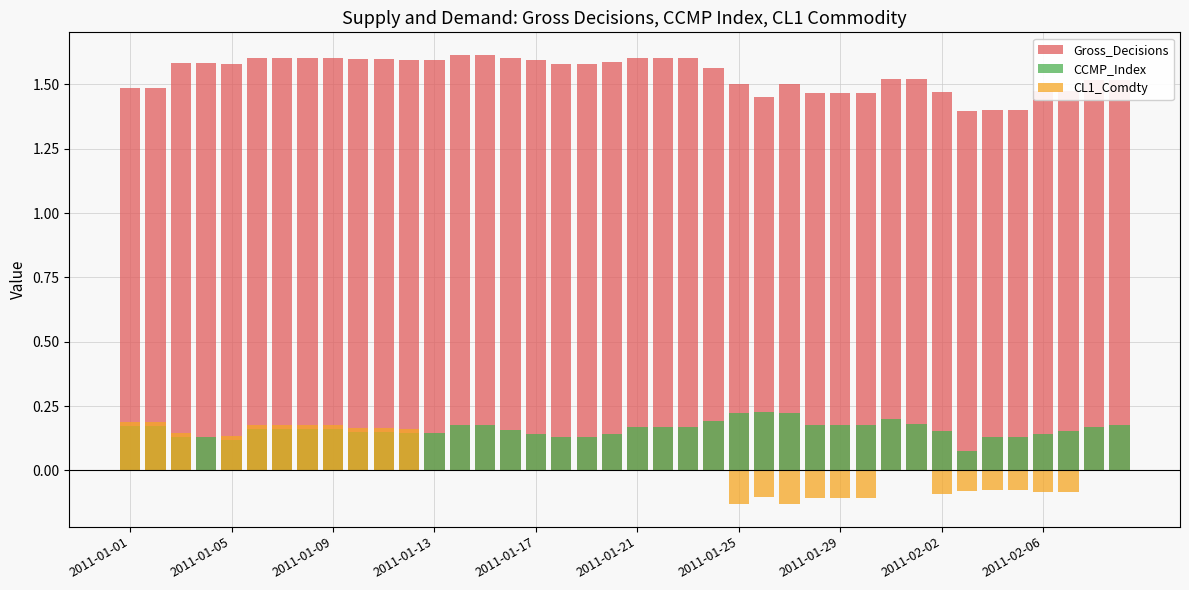

Is it true that CL1_Comdty equals 0.1 at 2011-01-25?

False